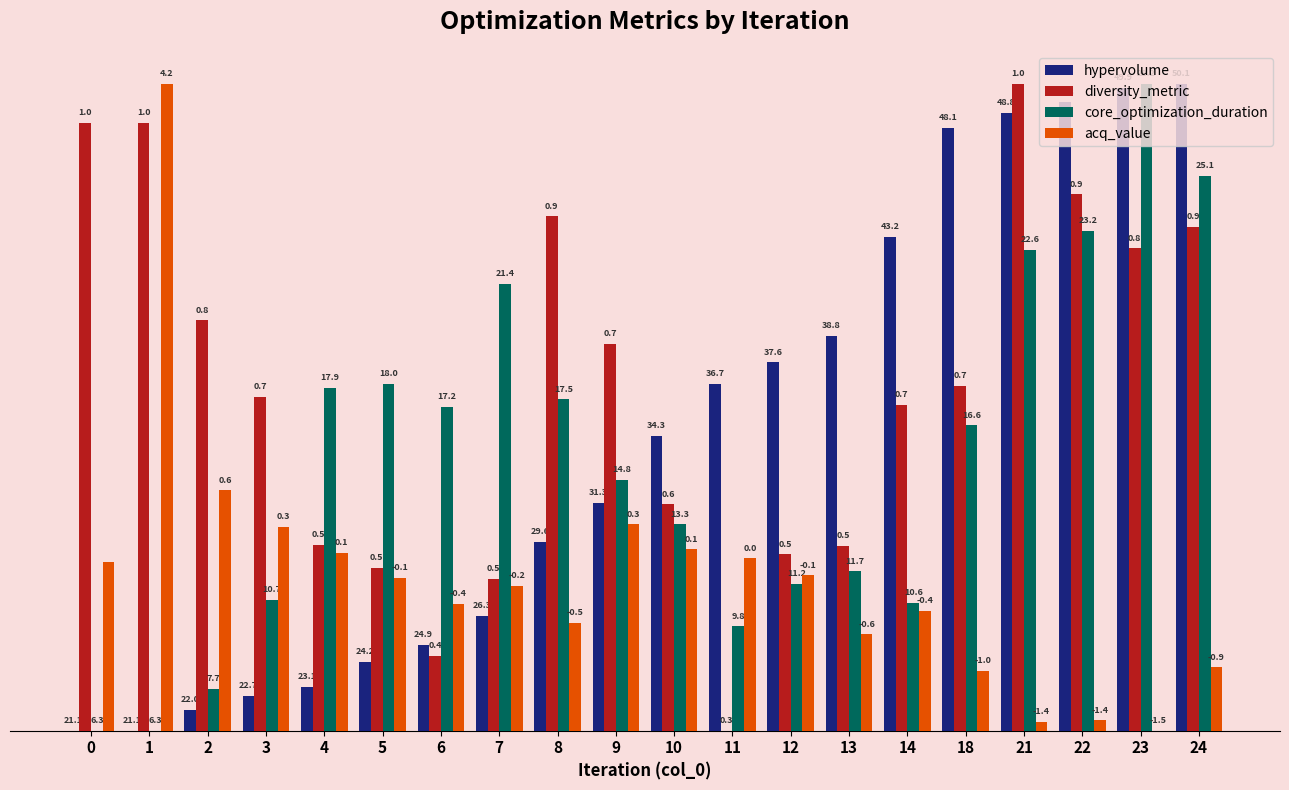

What is the value of the diversity_metric bar at the 19th from the left?

12.7